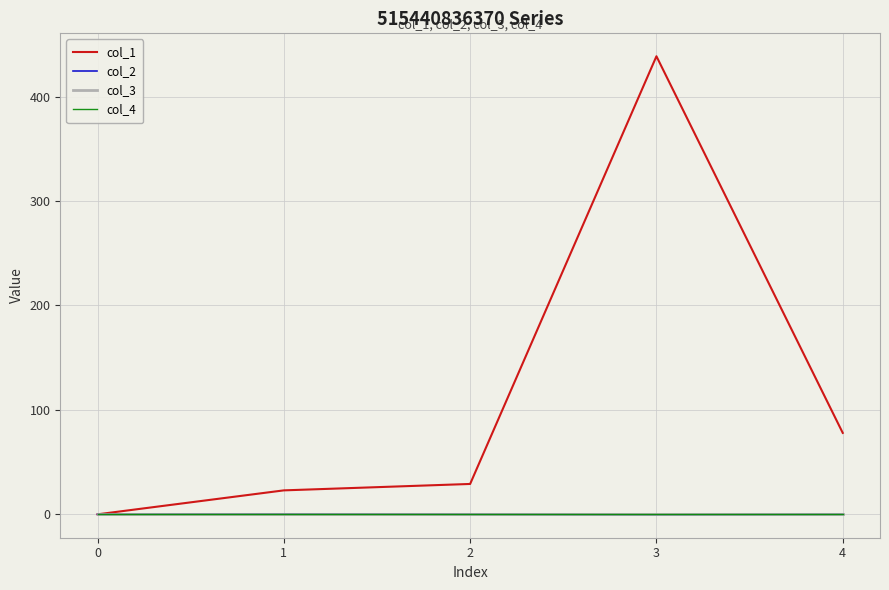

List the labels in order of col_2 value, largest first.

1, 0, 2, 4, 3